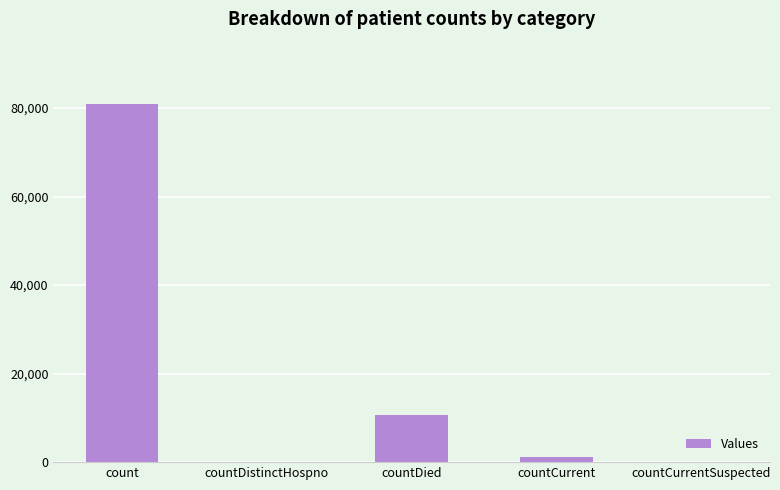

Which category has the highest value across all series?

count